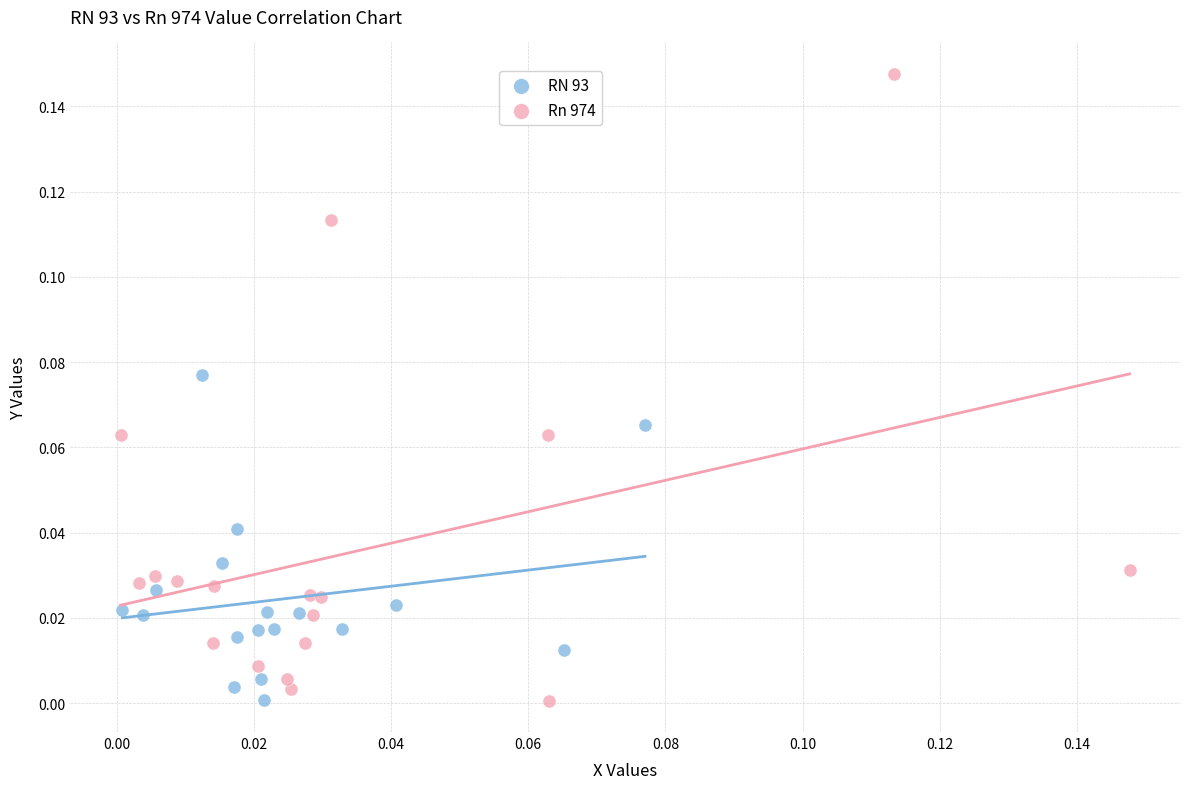

Which series contains the highest Y value?

Rn 974